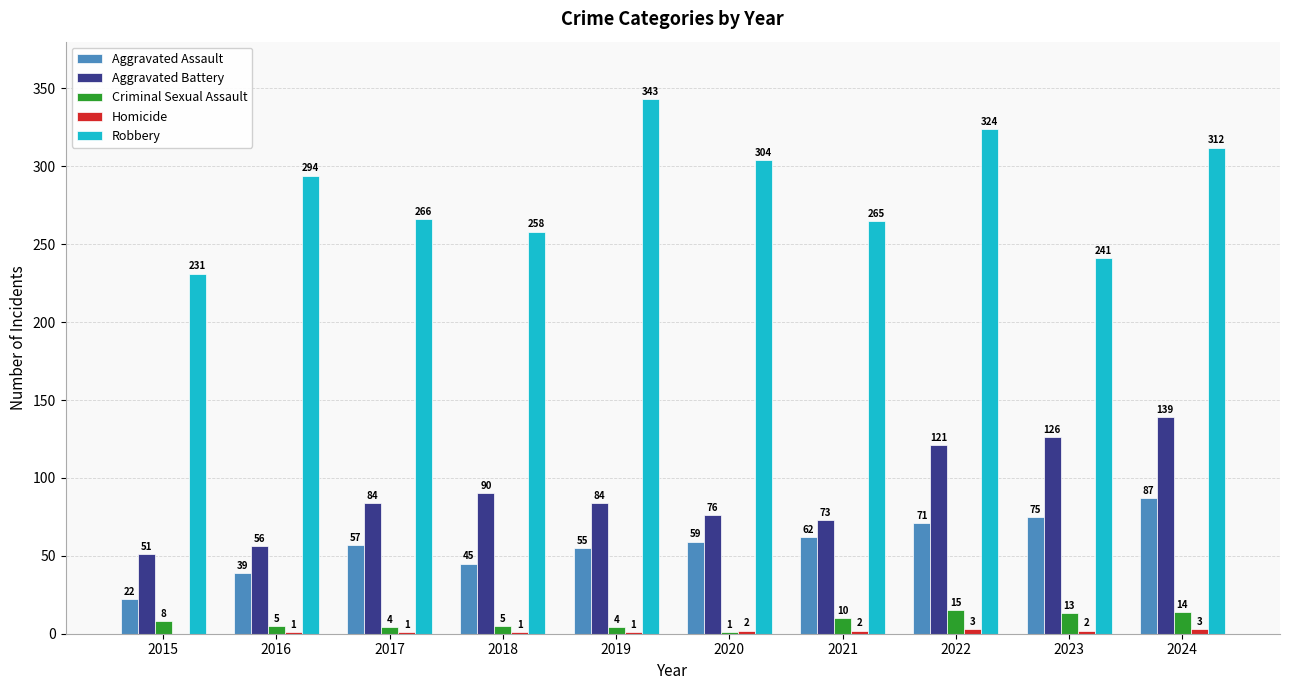

What is the difference between the Criminal Sexual Assault values at 2019 and 2023?

9